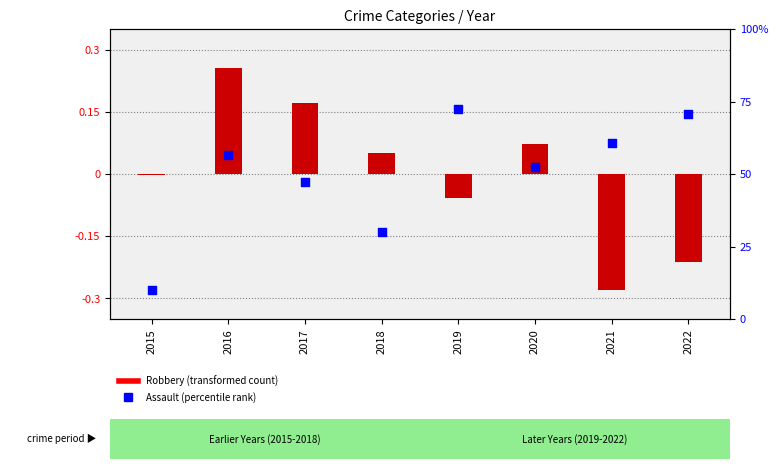

Which series has the widest spread of Y values?

Robbery (transformed)